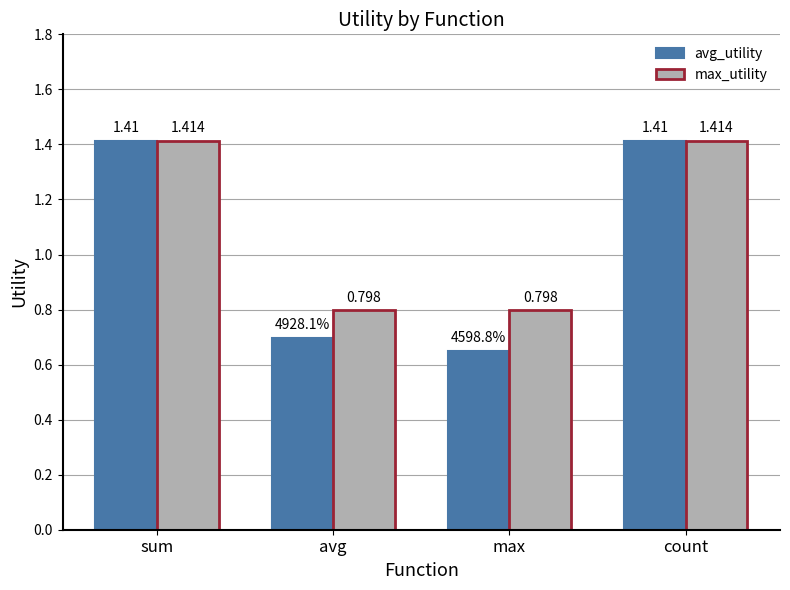

Which category has the lowest value in the avg_utility series?

max